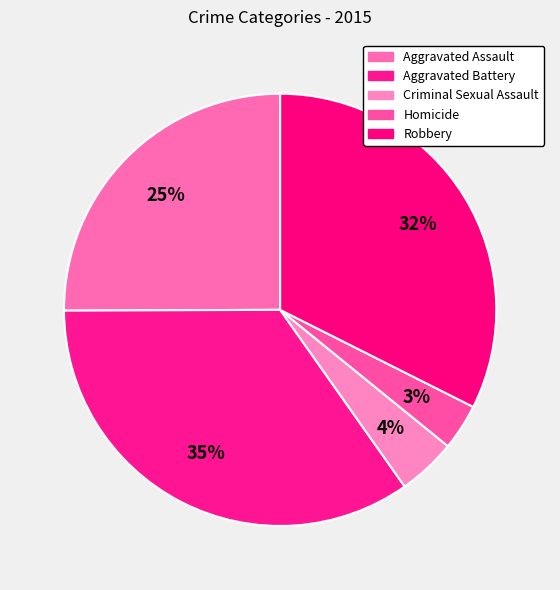

Count the number of slices in the pie.

5